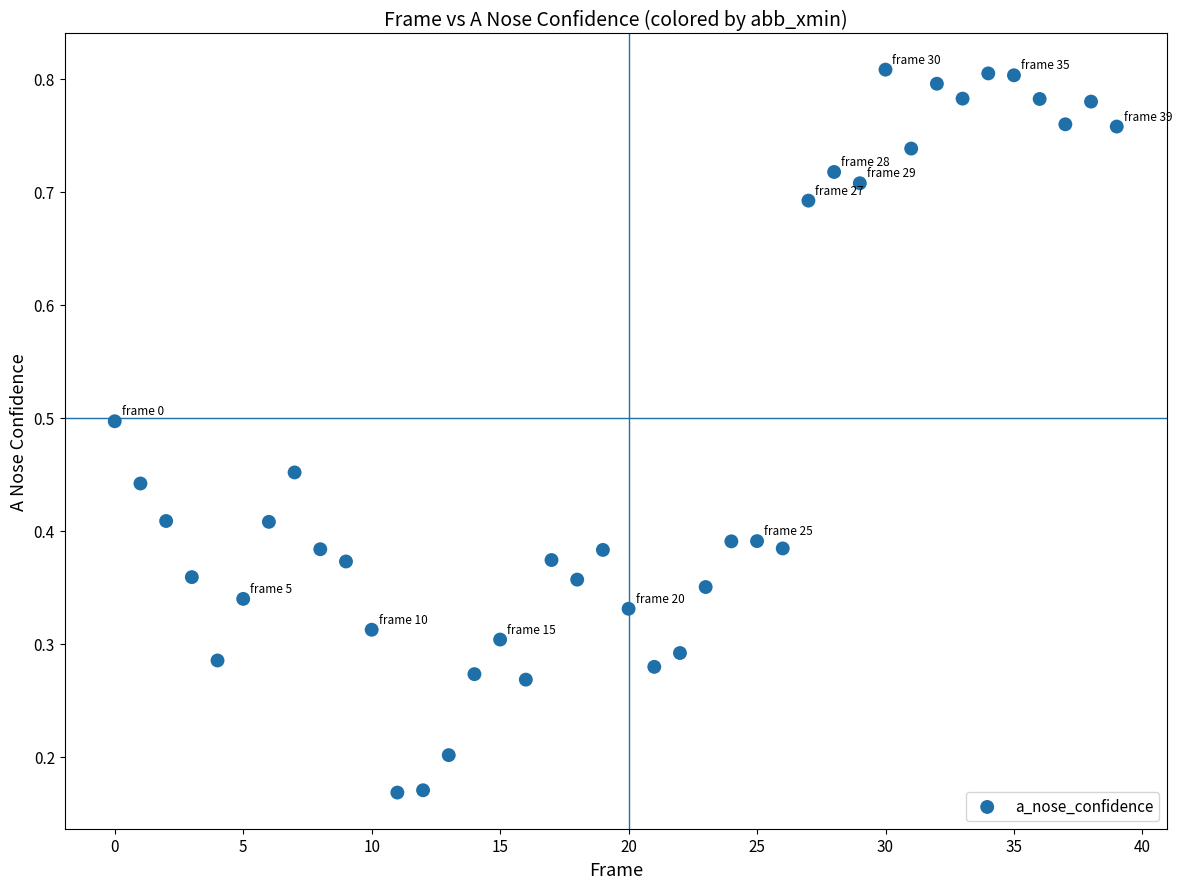

What is the range of Y values (max minus min)?

0.6